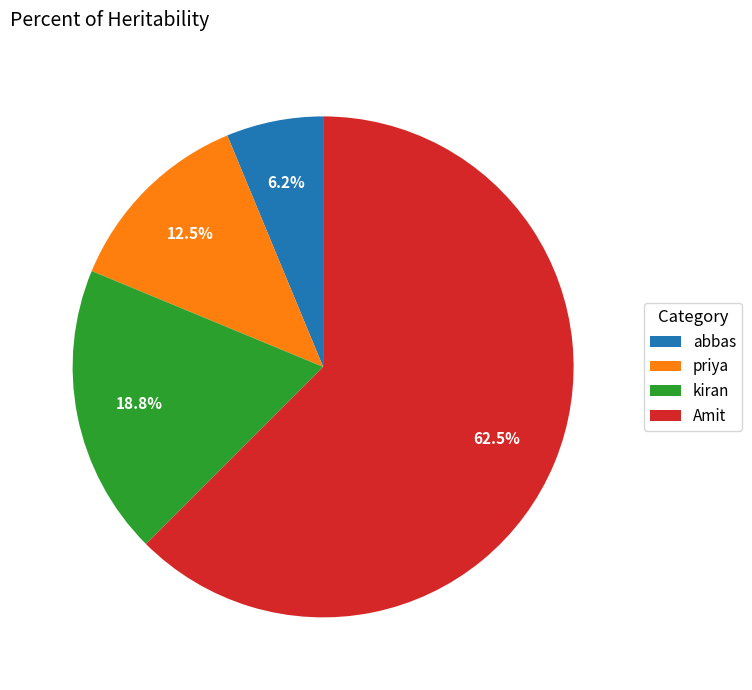

Count the number of slices in the pie.

4